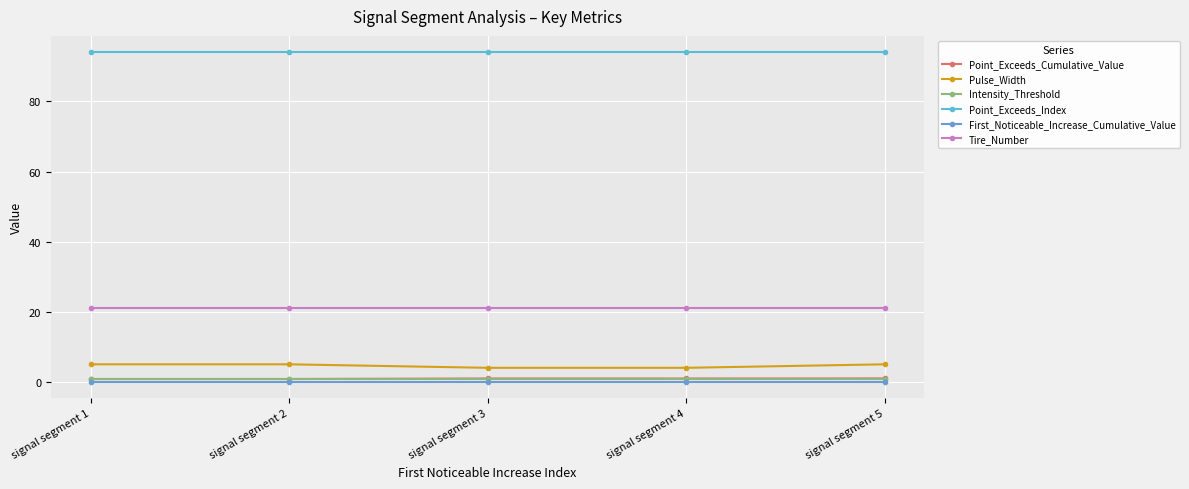

List the labels in order of Intensity_Threshold value, largest first.

signal segment 1, signal segment 2, signal segment 3, signal segment 4, signal segment 5